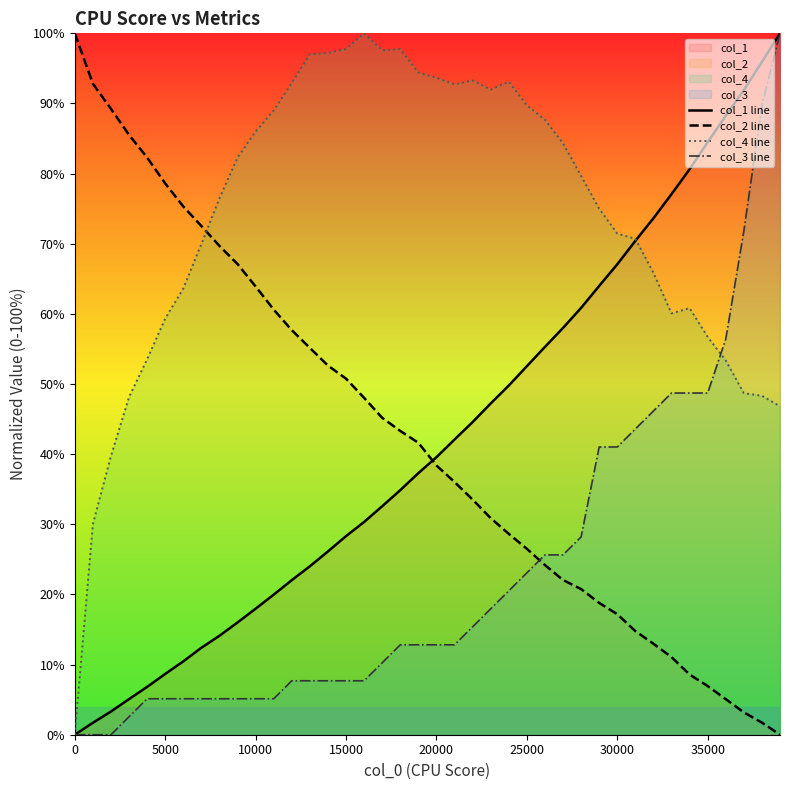

What is the average value of the col_2 line series?

42.3